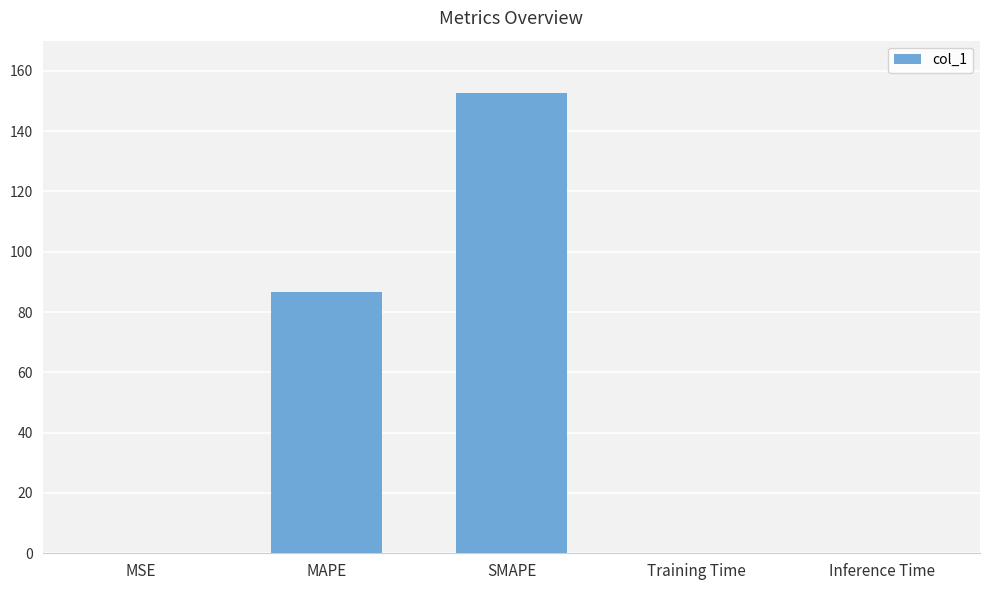

At which label is the value closest to 76?

MAPE